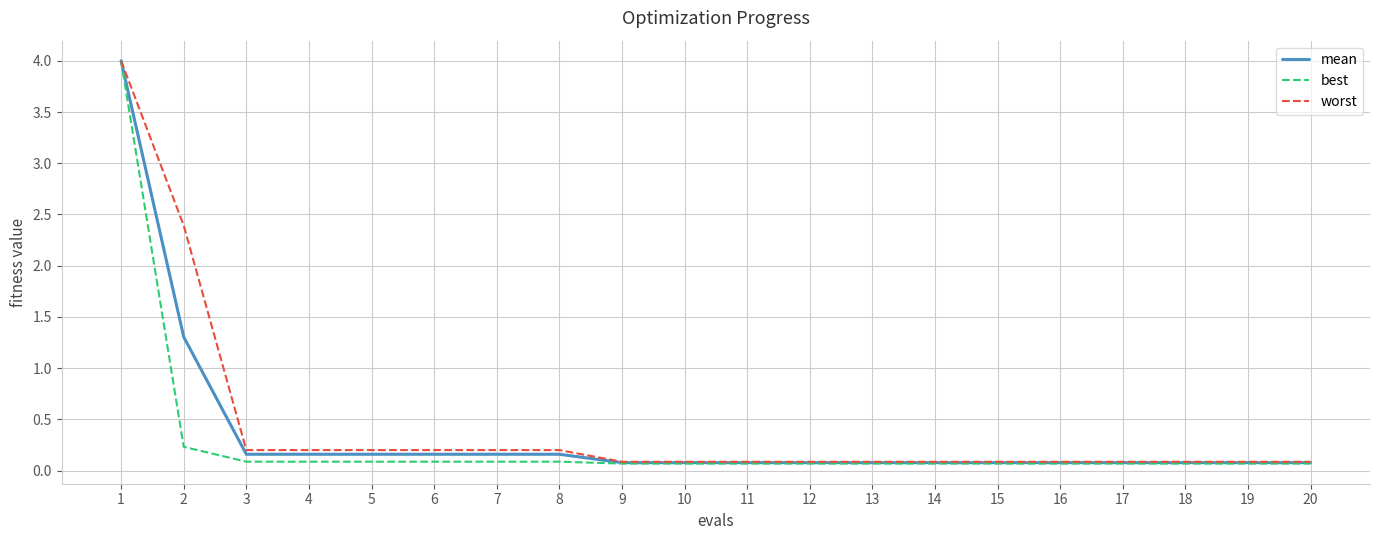

Is it true that mean equals 0.1 at 18?

True